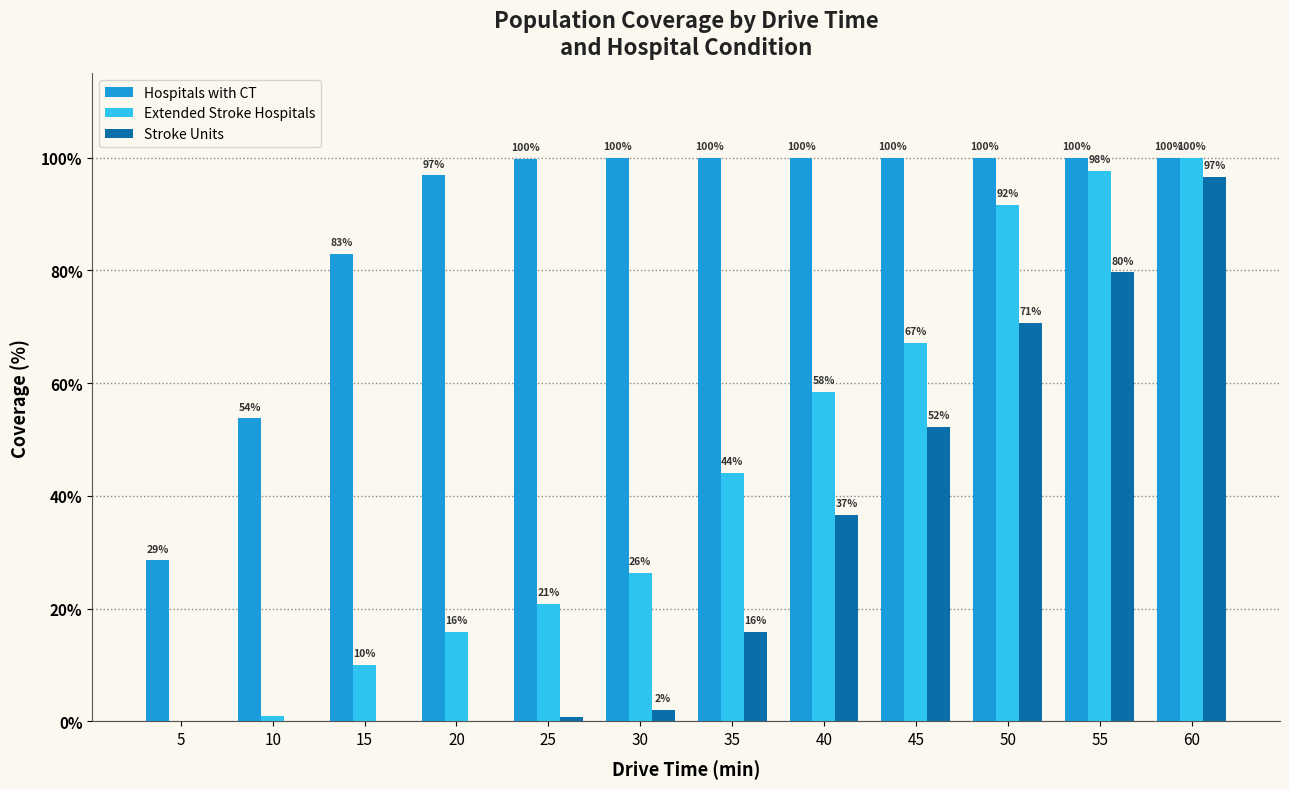

Which series changed the most between 5 and 25?

Hospitals with CT